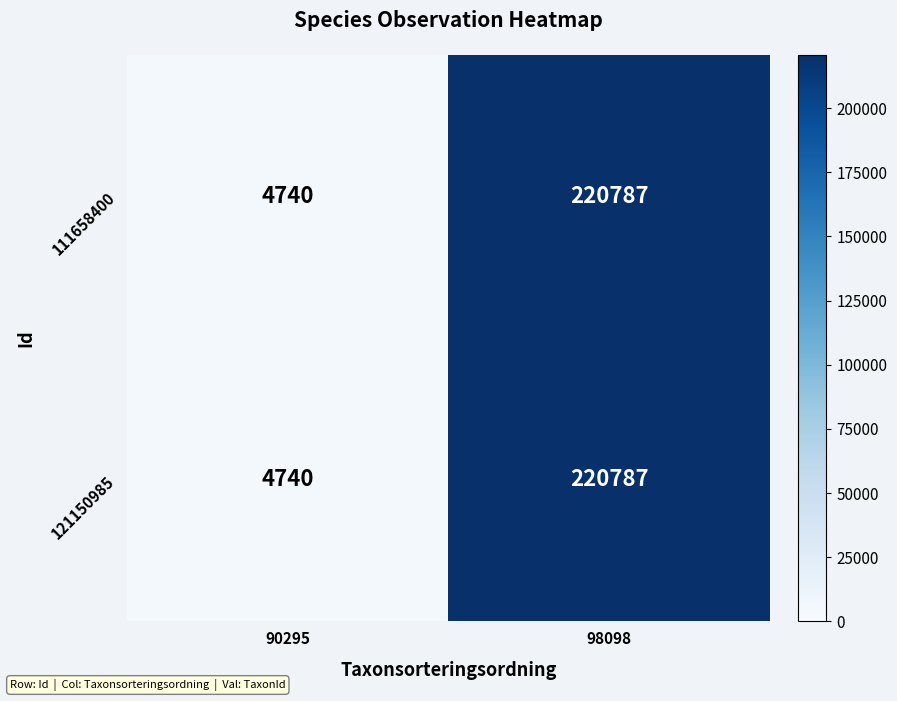

At which label is 111658400 closest to 112763?

90295